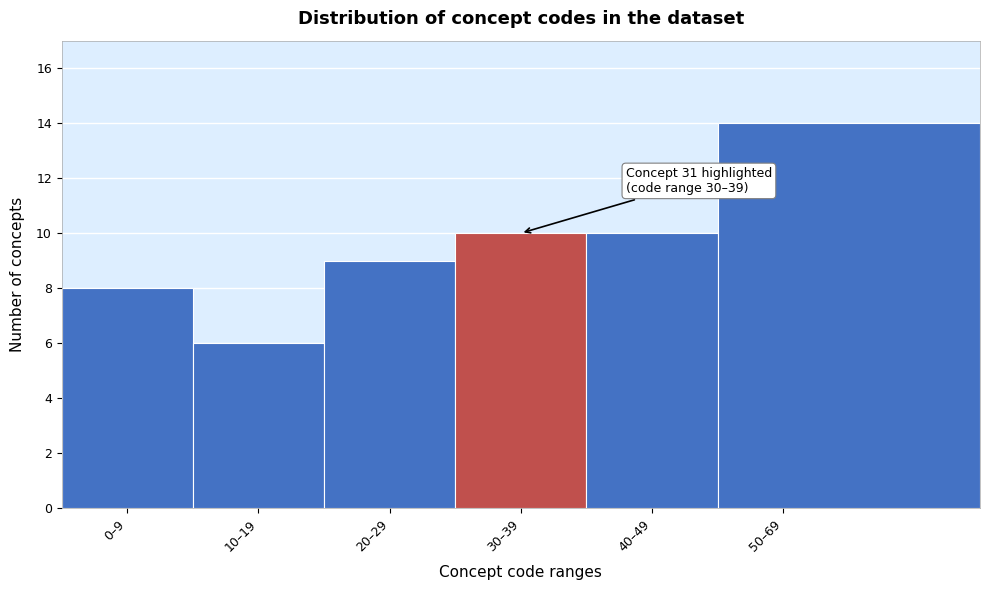

Reading right to left, list all the values displayed in this chart.

50–69=14	40–49=10	30–39=10	20–29=9	10–19=6	0–9=8